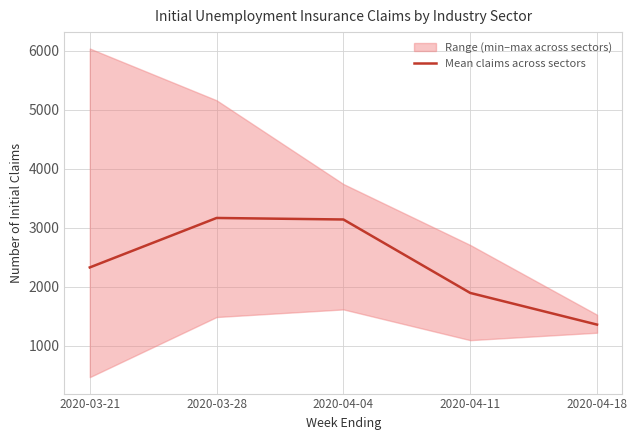

What is the minimum value shown in the chart?

1361.5